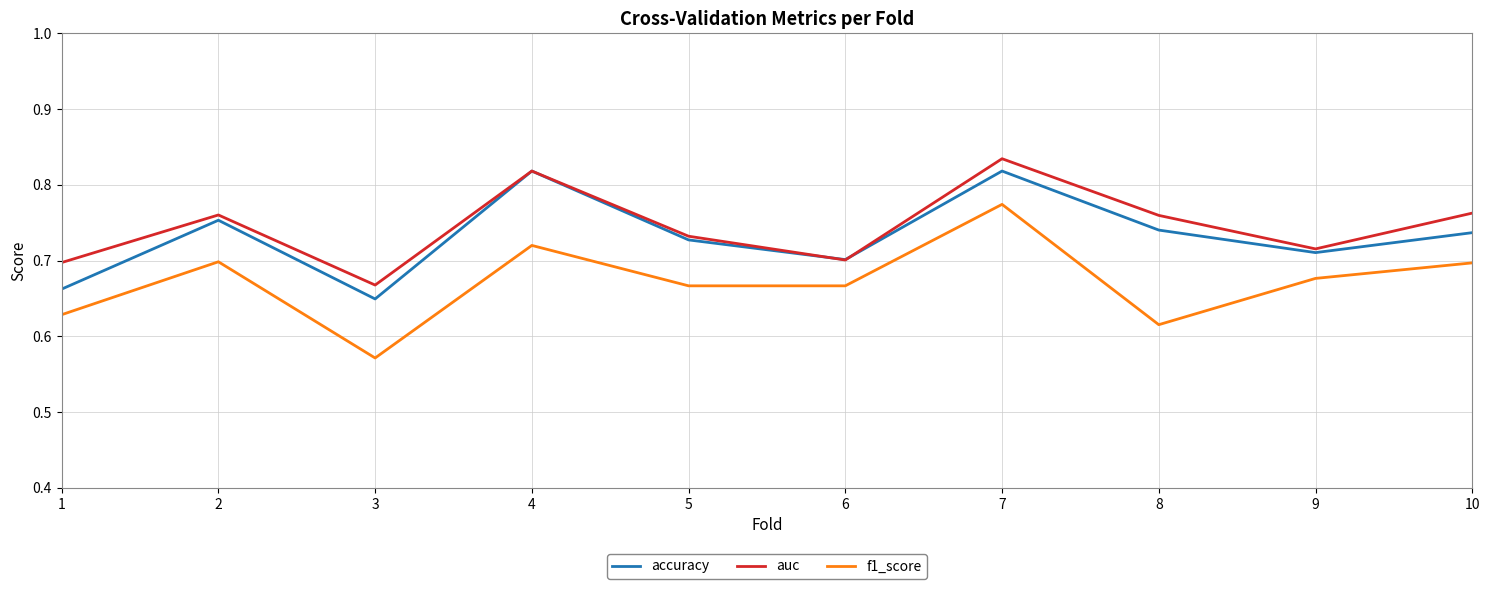

True or false: f1_score and auc cross at least once.

False